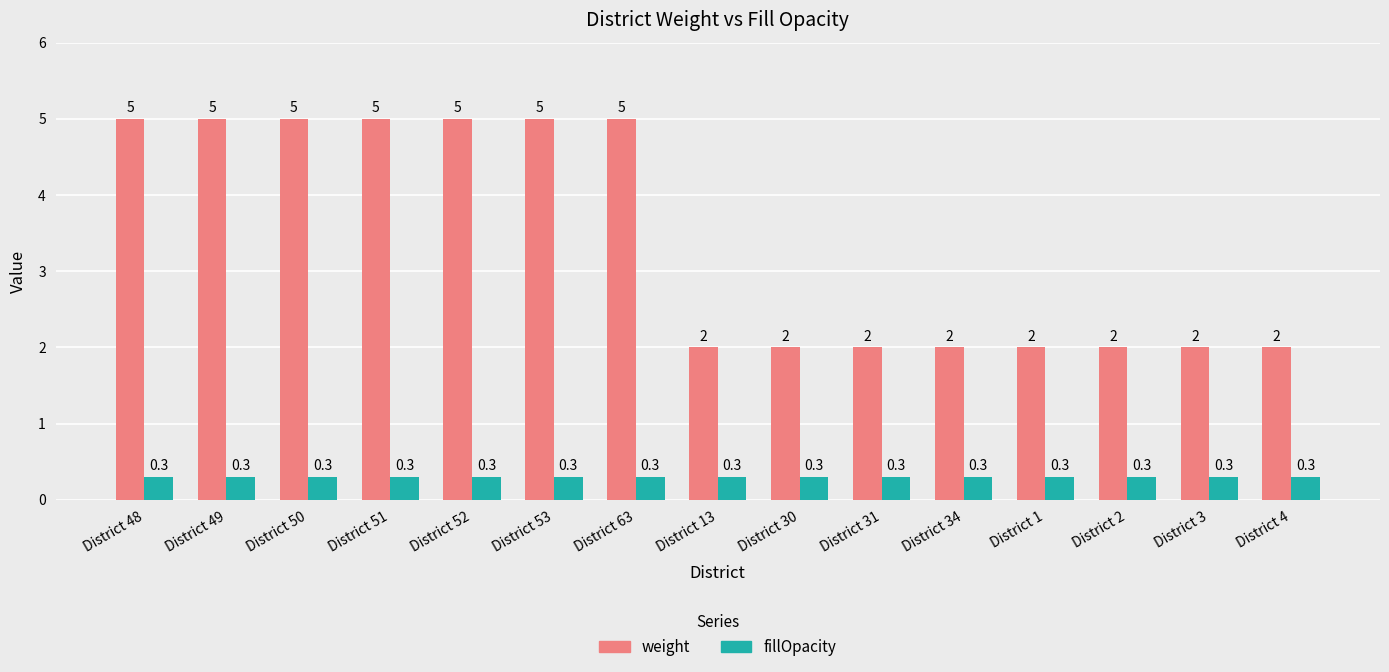

What position from the left is District 48?

1